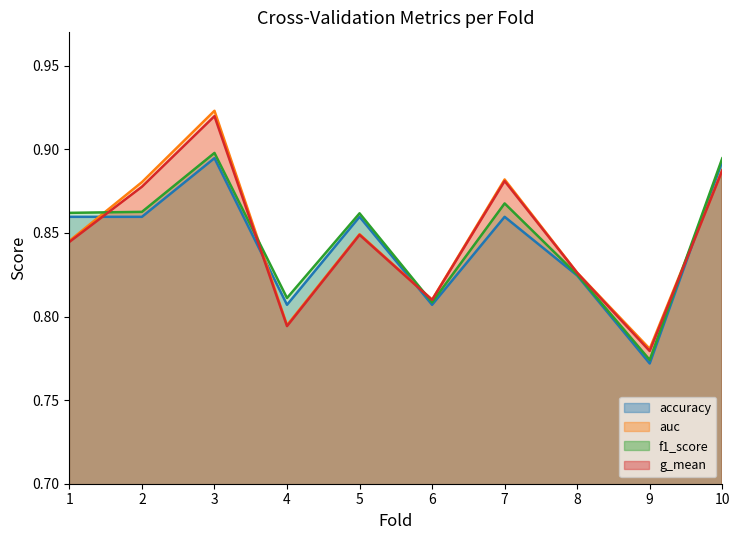

Which series has the largest total across all categories?

auc